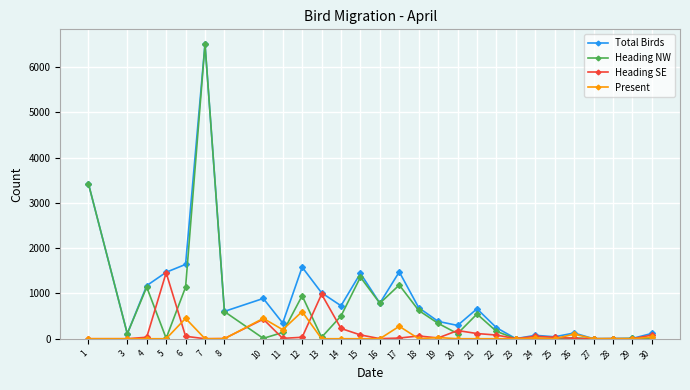

The value of Heading NW at 8 is 147. True or false?

False